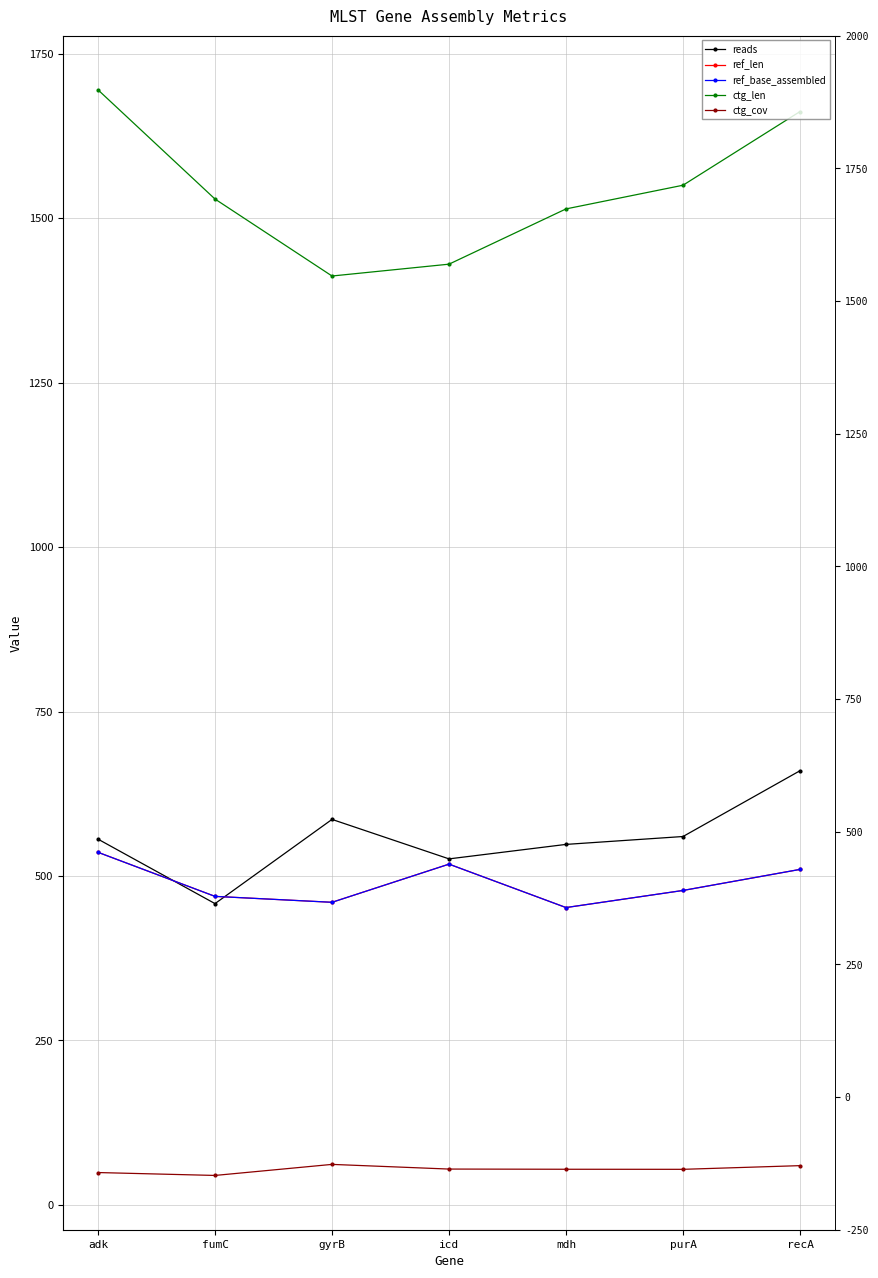

Read the ref_base_assembled value at icd.

518.0